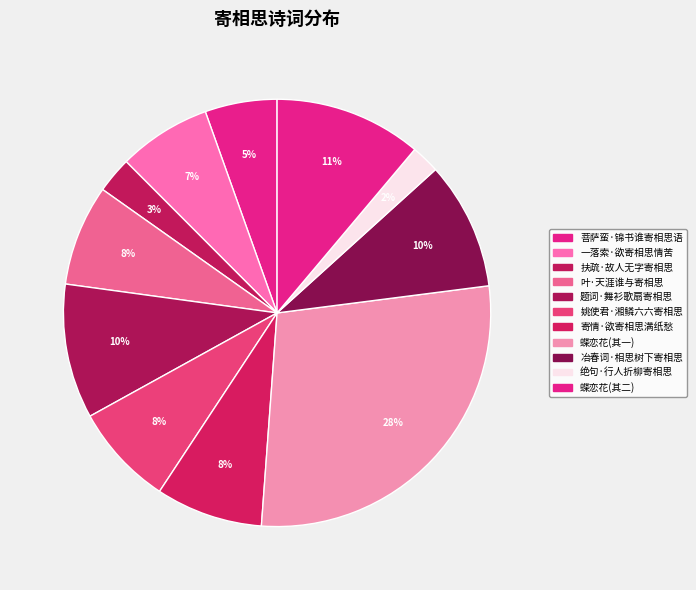

To the nearest percent, what is the average slice percentage?

9%